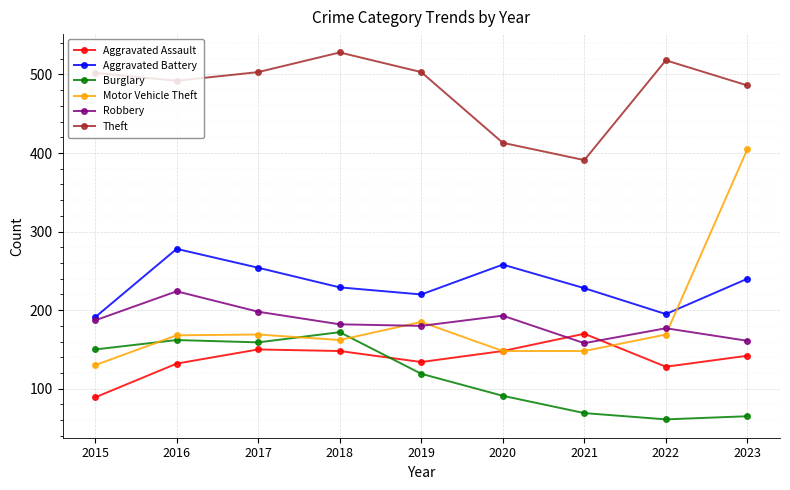

True or false: Aggravated Battery and Burglary cross at least once.

False